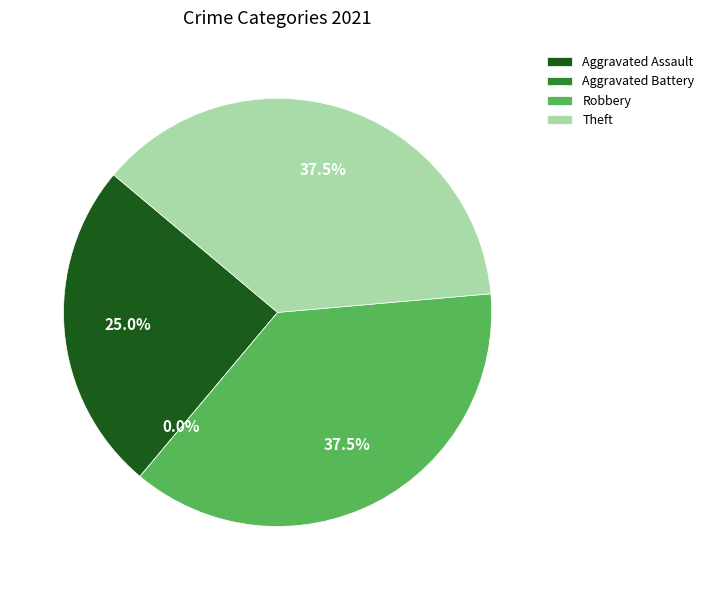

Combined, do Theft and Aggravated Assault account for over 50%?

Yes